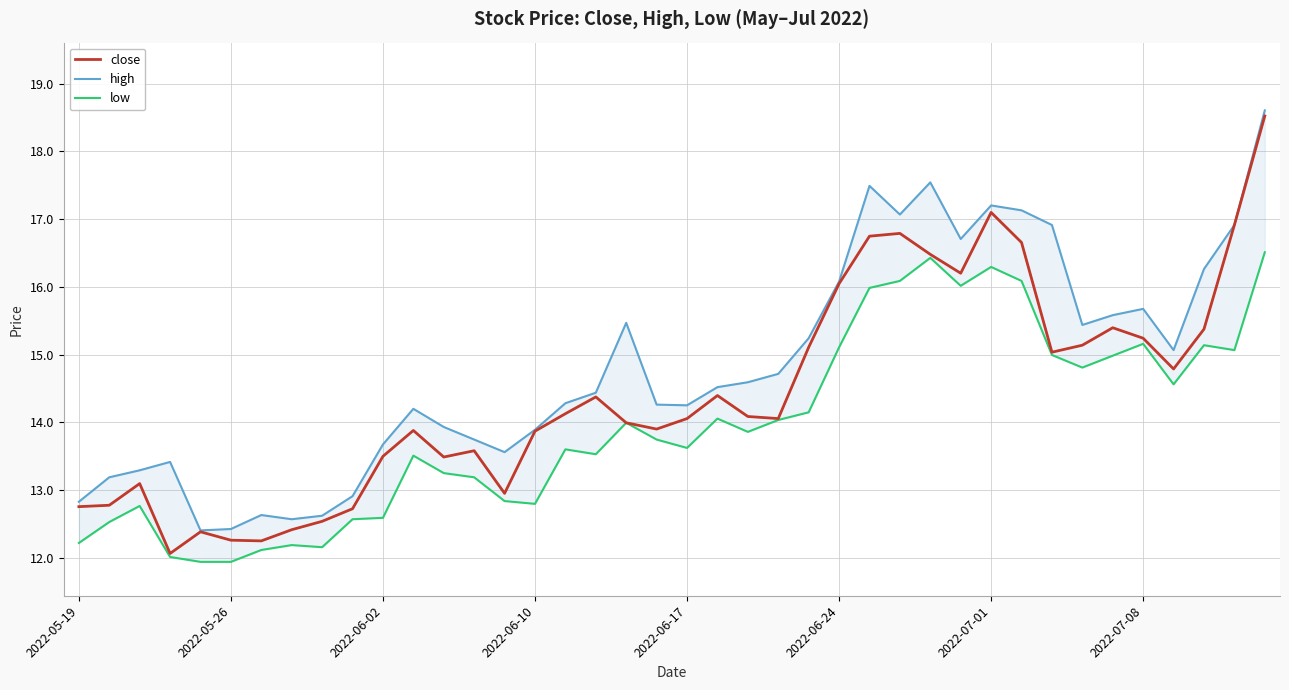

What is the lowest value of the close series?

12.1